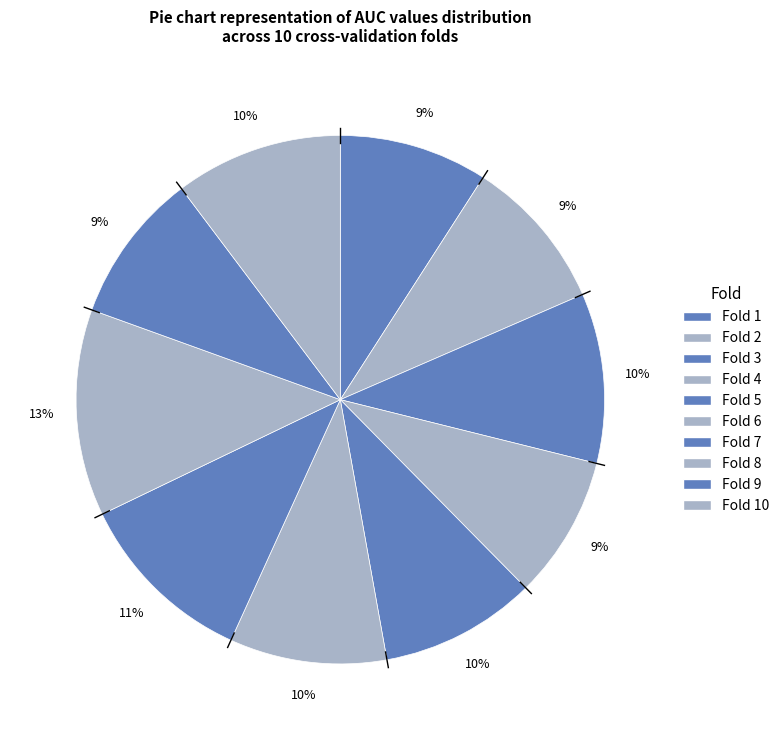

Count the number of slices in the pie.

10